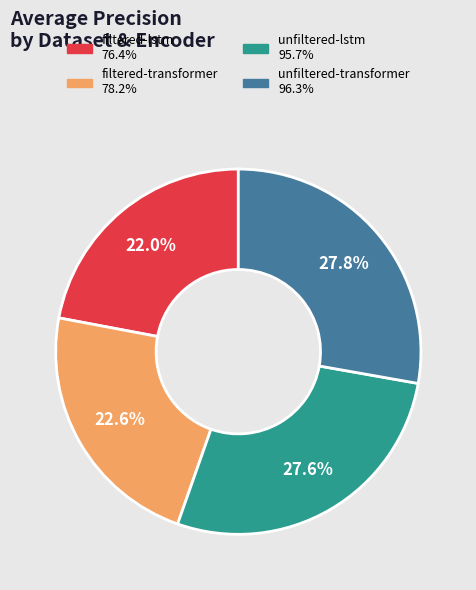

Is there a majority slice in this chart?

No